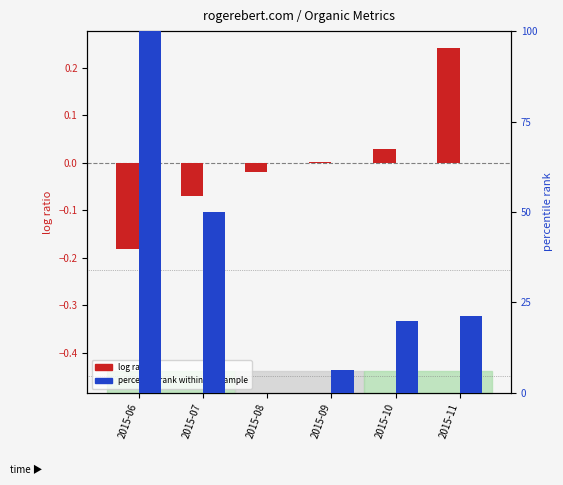

What is the value of the log ratio bar at the 6th from the left?

0.2